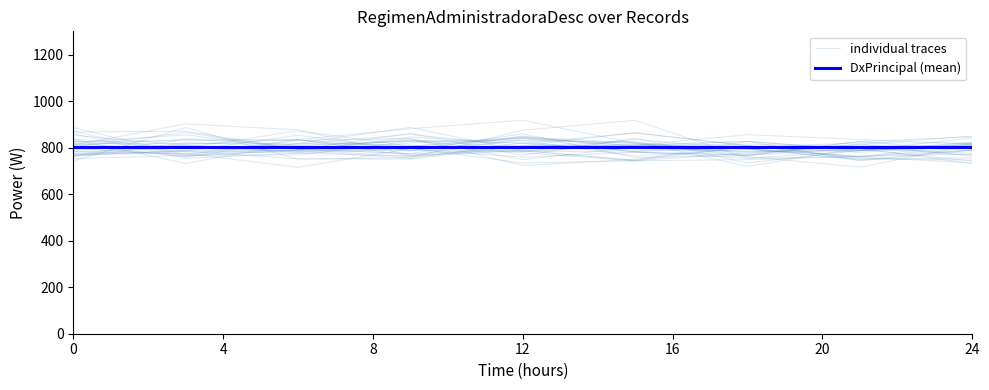

True or false: DxPrincipal (mean) has a value of 1416.0 at 24.

False